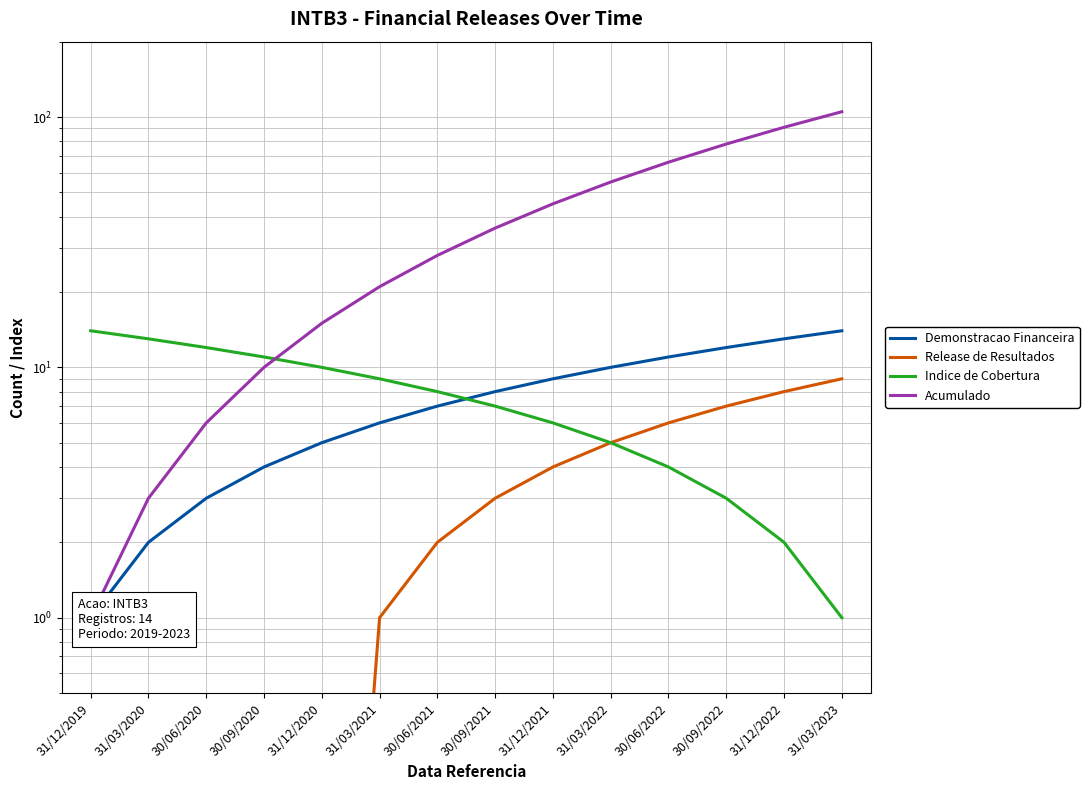

What is the difference between the highest and lowest values at 30/09/2020?

11.0